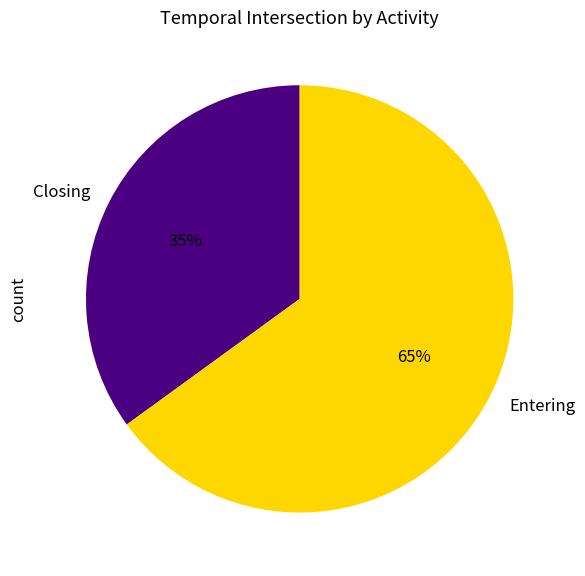

Between Closing and Entering, which is larger?

Entering